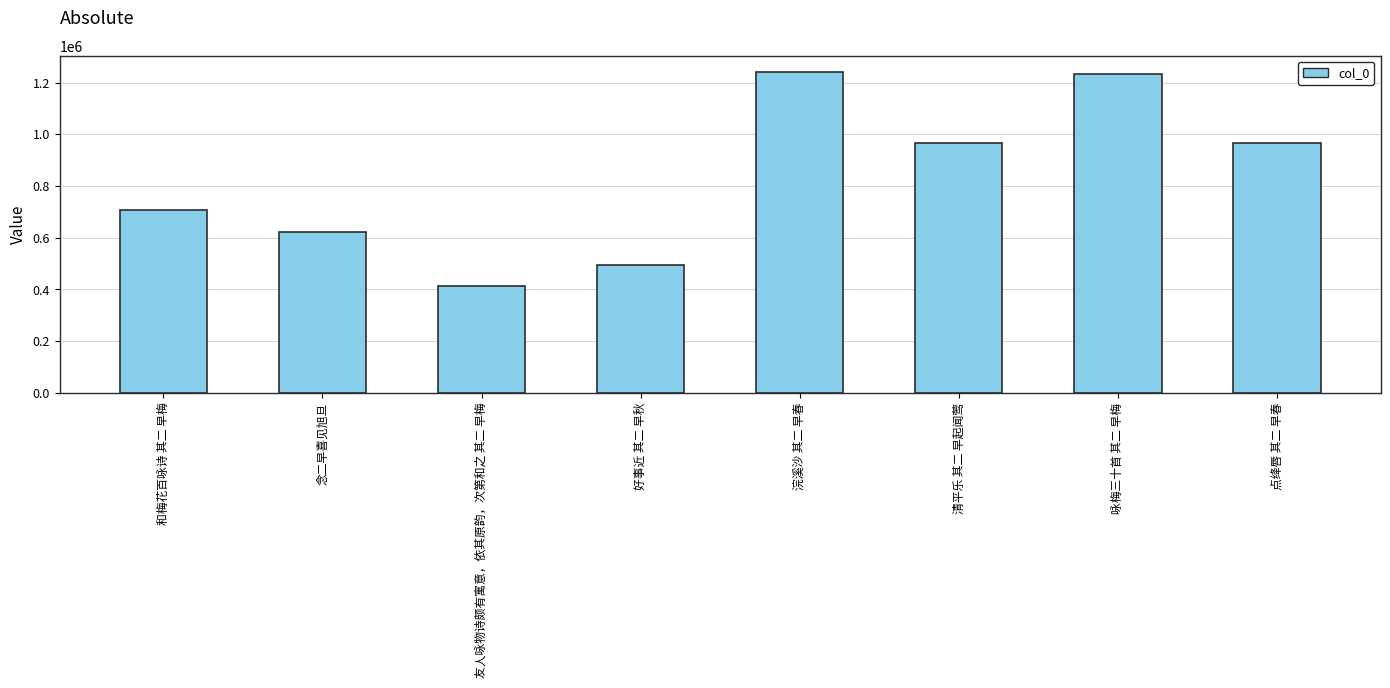

How many distinct data groups are displayed?

1